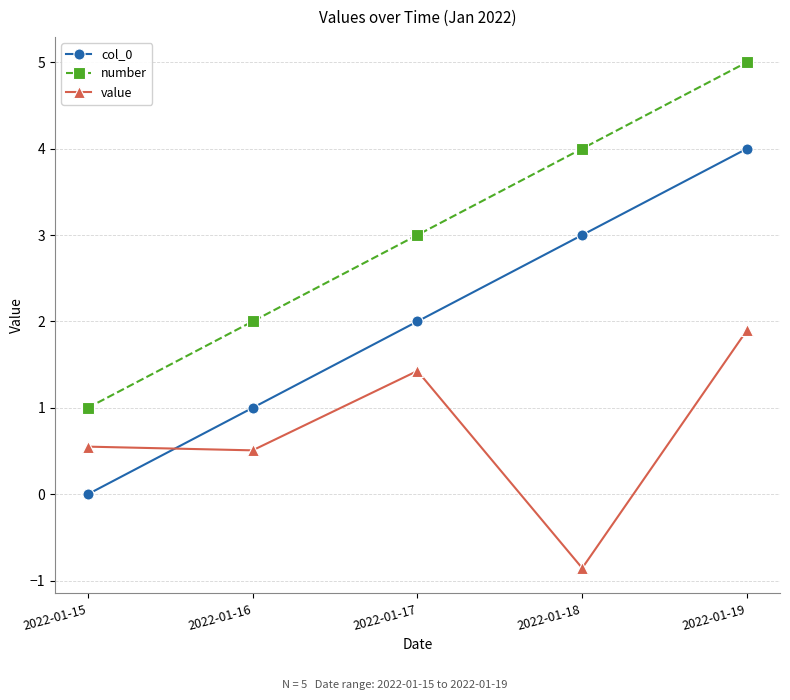

Where do col_0 and value first cross each other?

2022-01-15 and 2022-01-16